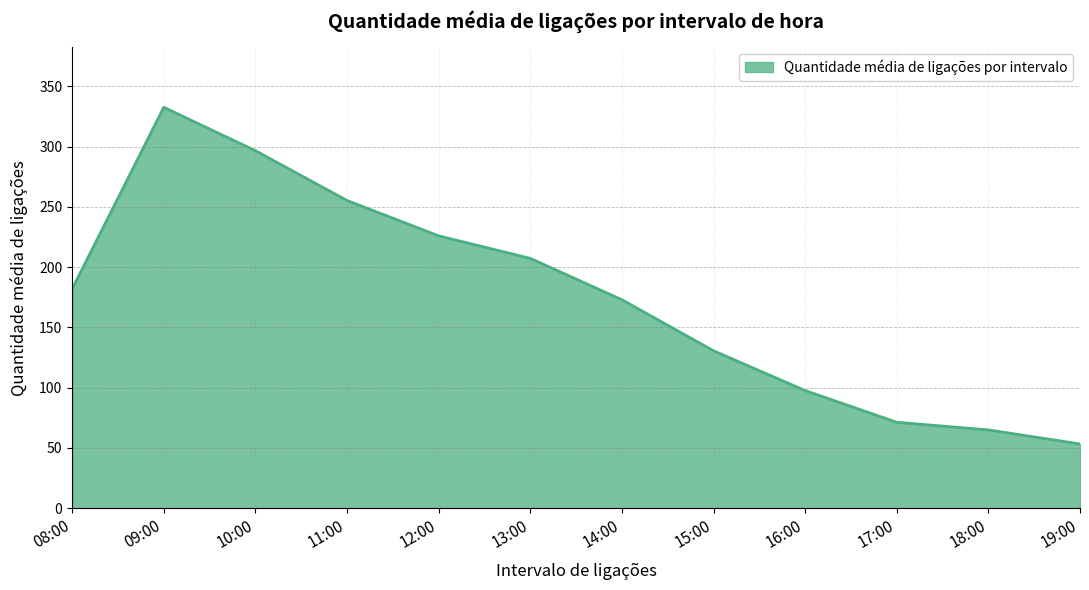

List the labels in order of value, largest first.

09:00, 10:00, 11:00, 12:00, 13:00, 08:00, 14:00, 15:00, 16:00, 17:00, 18:00, 19:00